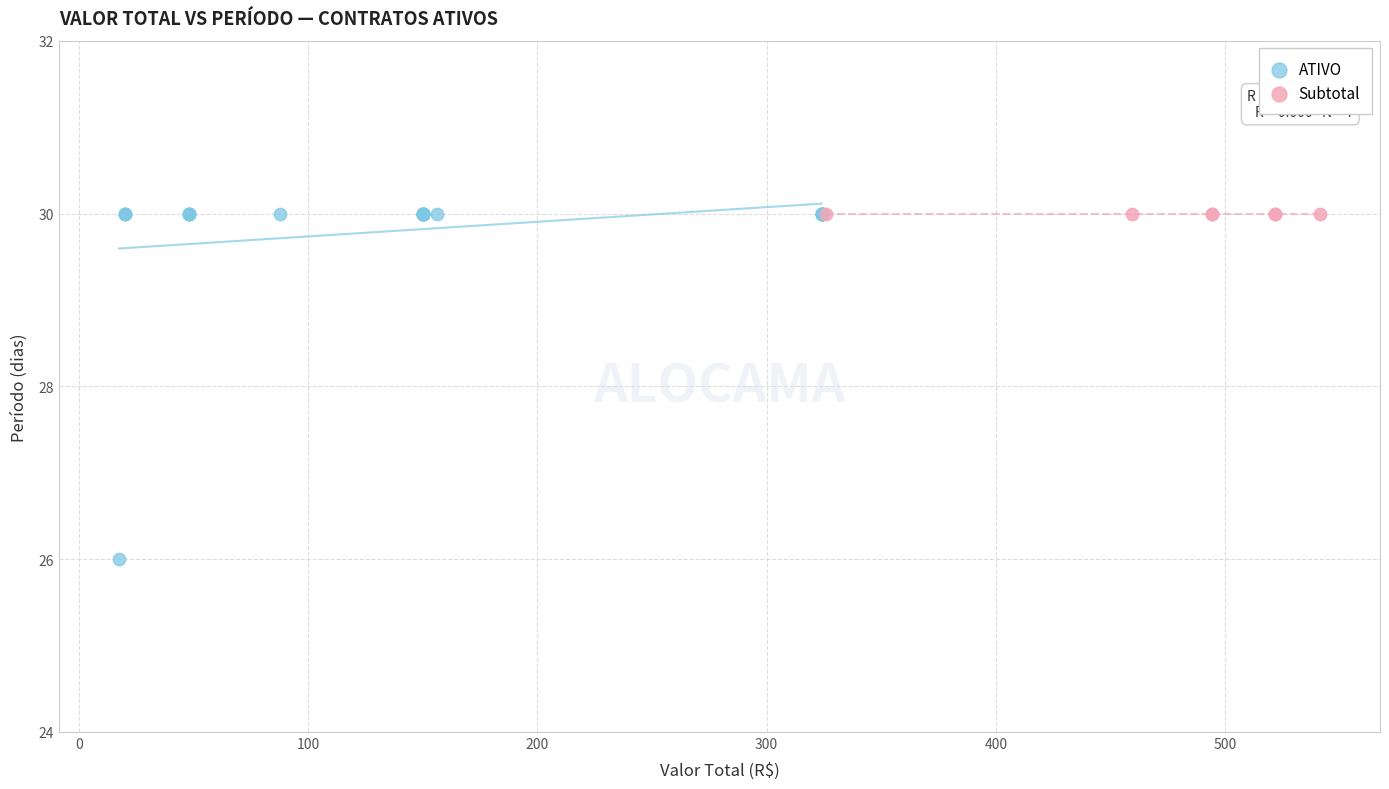

Which series contains the lowest Y value?

ATIVO